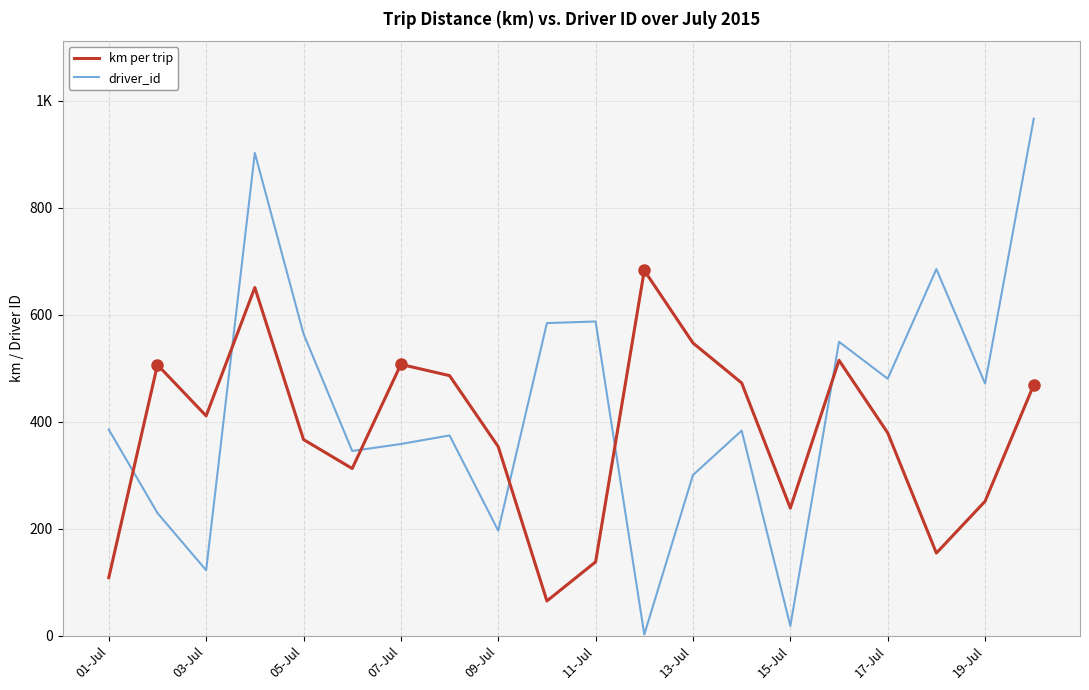

What are all the series names shown in the legend?

km per trip, driver_id